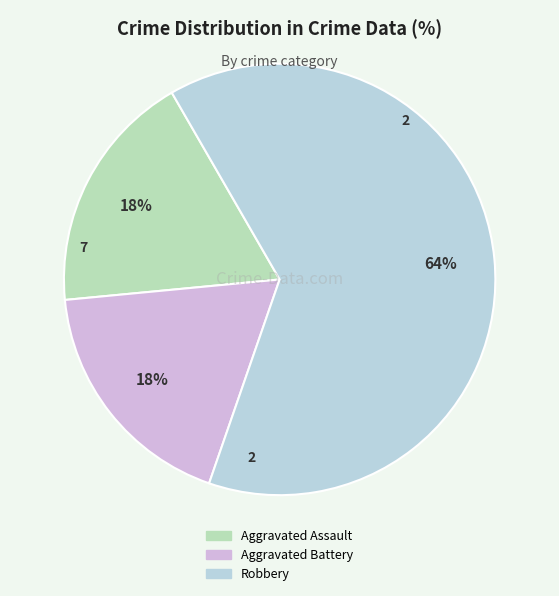

Is there any slice that represents more than half of the pie?

Yes